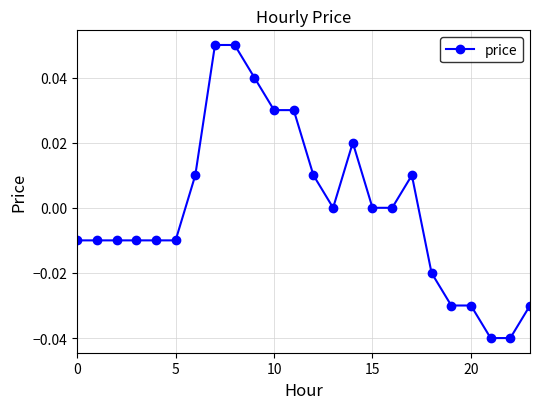

True or false: the data has more than 0 interior local peaks.

True